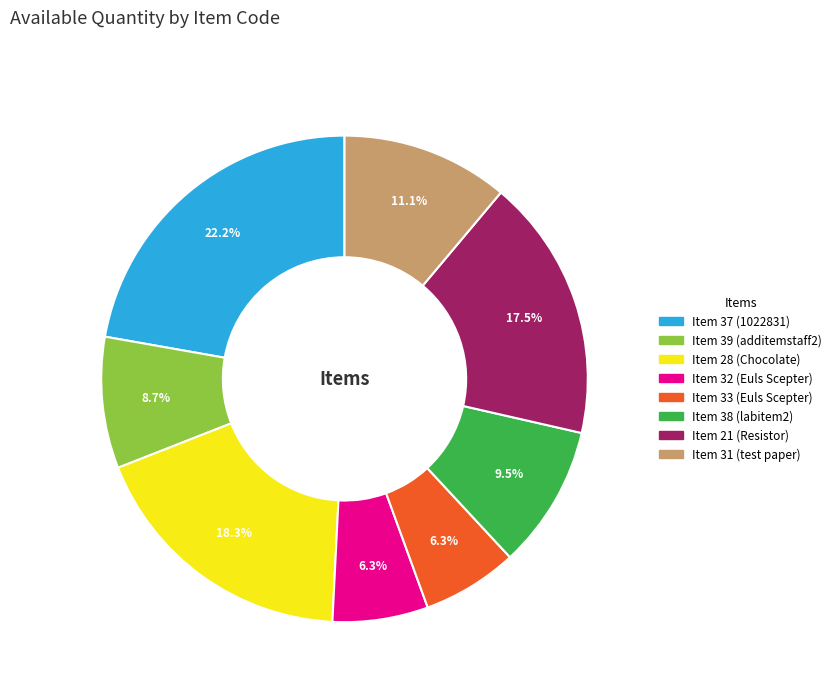

Is there a majority slice in this chart?

No